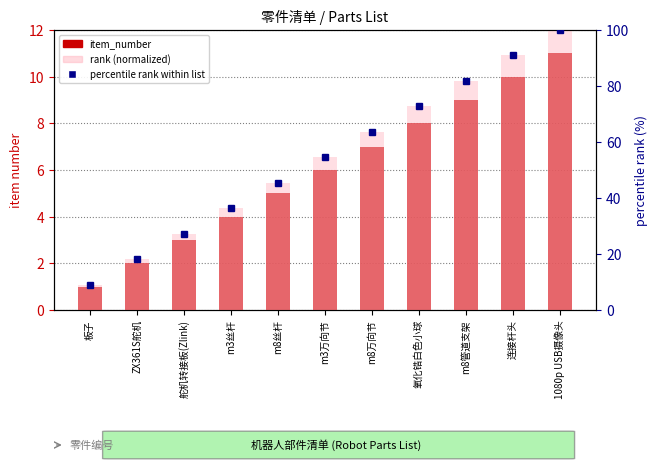

Reading left to right, extract all data points from this chart.

item_number: 板子=1.0	ZX361S舵机=2.0	舵机转接板(Zlink)=3.0	m3丝杆=4.0	m8丝杆=5.0	m3万向节=6.0	m8万向节=7.0	氧化锆白色小球=8.0	m8管道支架=9.0	连接杆头=10.0	1080p USB摄像头=11.0
percentile rank within list: 板子=9.1	ZX361S舵机=18.2	舵机转接板(Zlink)=27.3	m3丝杆=36.4	m8丝杆=45.5	m3万向节=54.5	m8万向节=63.6	氧化锆白色小球=72.7	m8管道支架=81.8	连接杆头=90.9	1080p USB摄像头=100.0
rank (normalized): 板子=9.1	ZX361S舵机=18.2	舵机转接板(Zlink)=27.3	m3丝杆=36.4	m8丝杆=45.5	m3万向节=54.5	m8万向节=63.6	氧化锆白色小球=72.7	m8管道支架=81.8	连接杆头=90.9	1080p USB摄像头=100.0